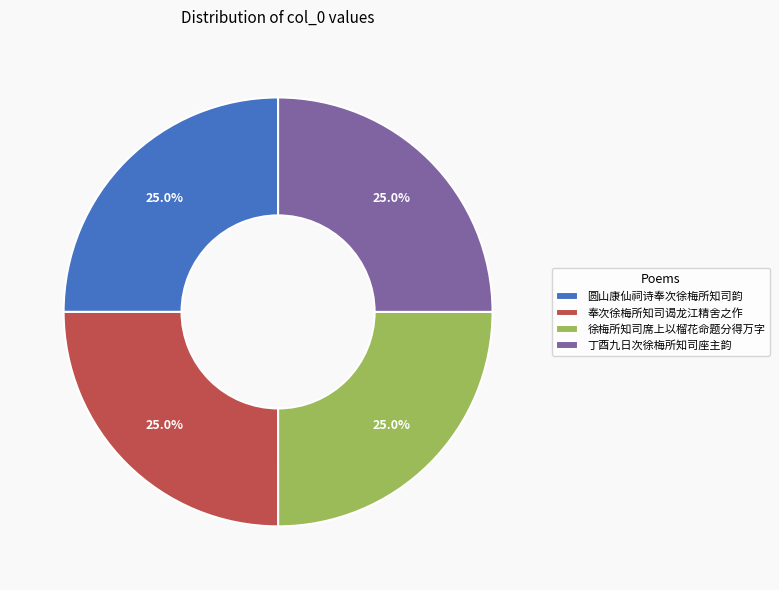

Combined, what portion of the pie is 奉次徐梅所知司谒龙江精舍之作 and 丁酉九日次徐梅所知司座主韵?

50.0%